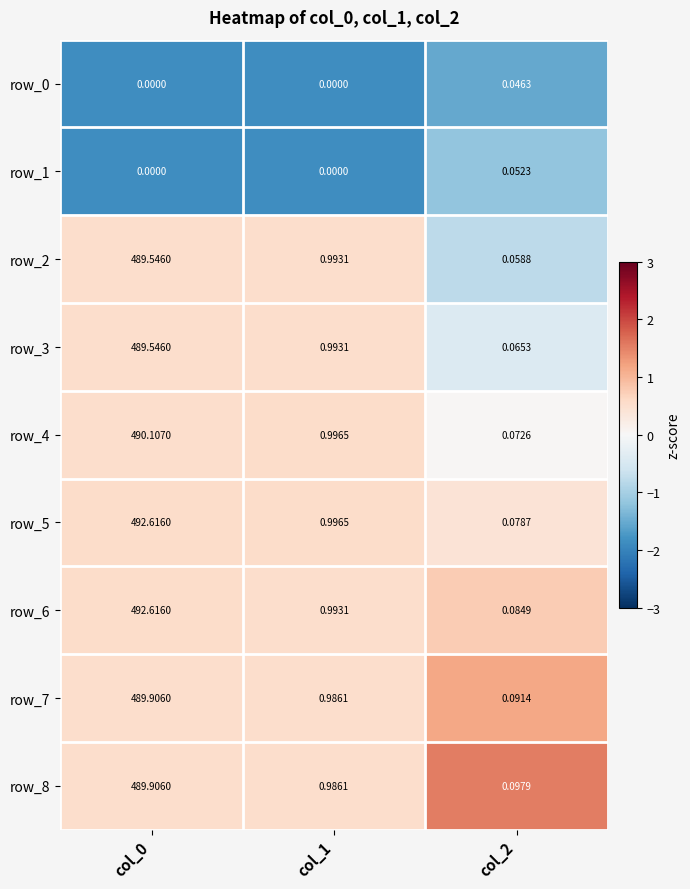

How many series are shown in this chart?

9